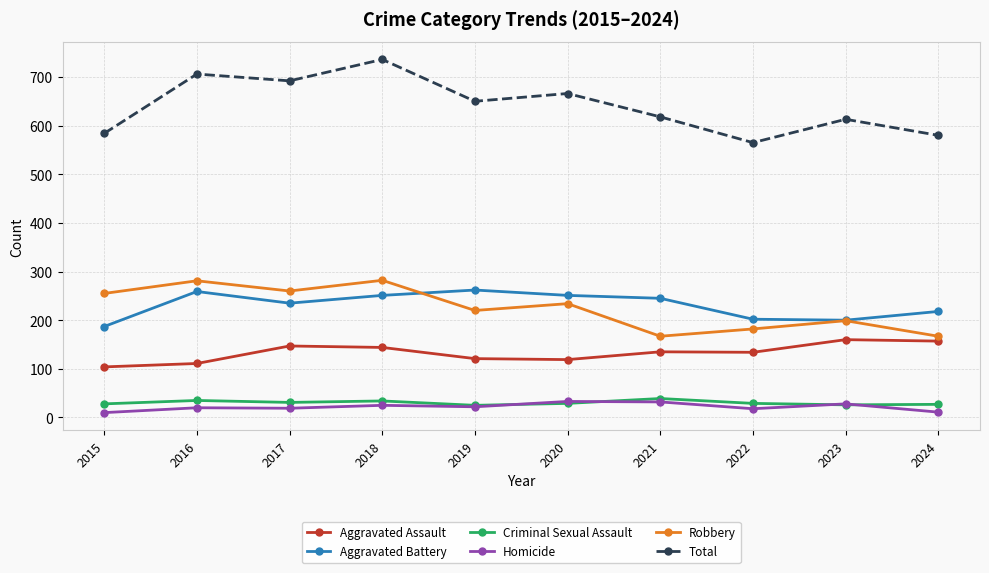

Count the number of categories in the chart.

10